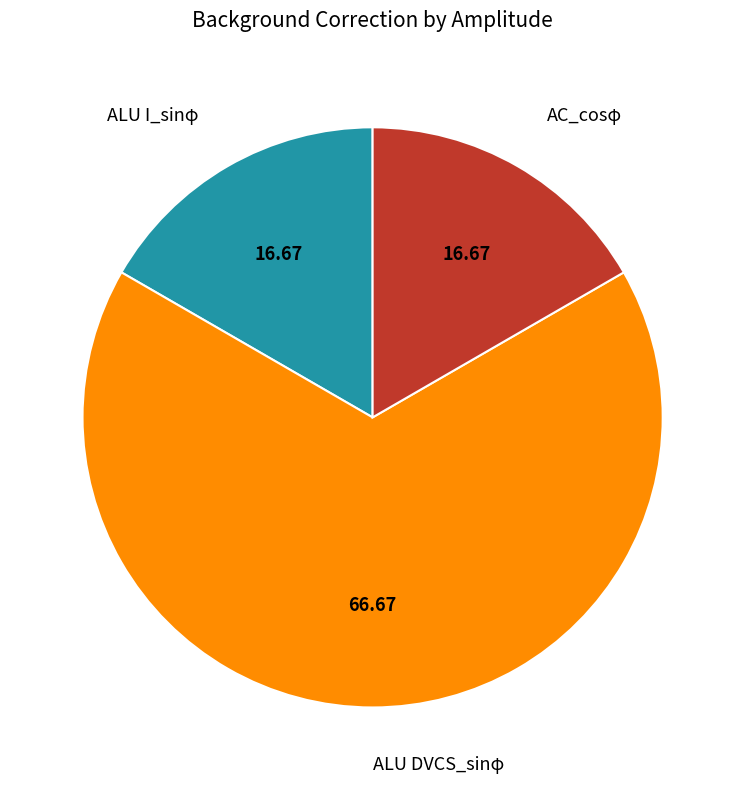

How many segments does this pie chart have?

3